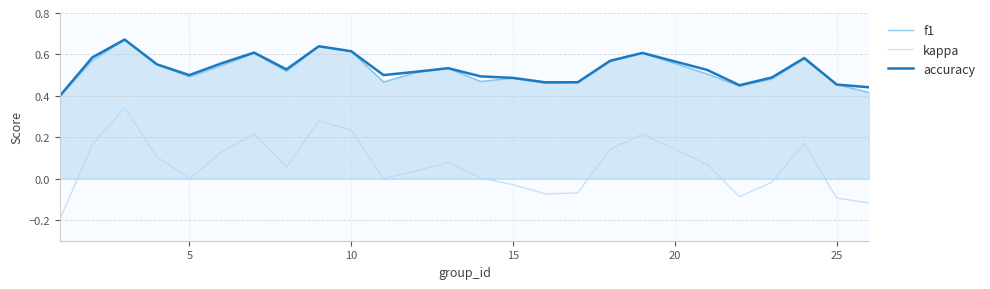

Which series has the widest spread of values?

kappa